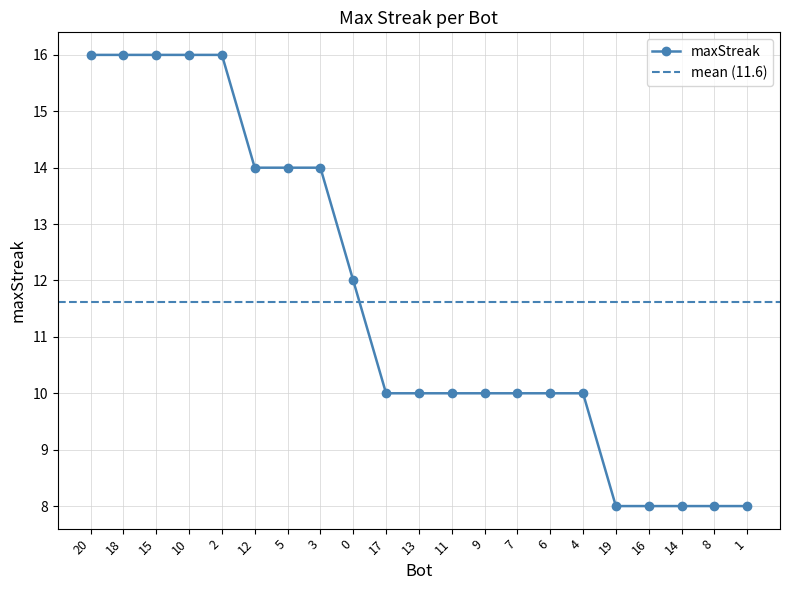

What is the label of the 6th point from the left?

12